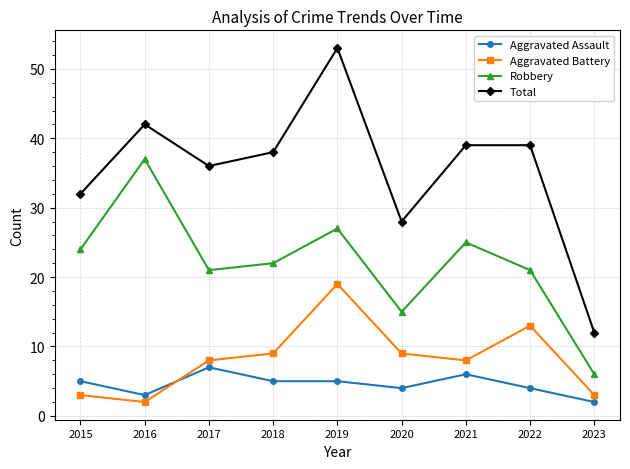

At 2017, list the series in order from largest to smallest.

Total, Robbery, Aggravated Battery, Aggravated Assault